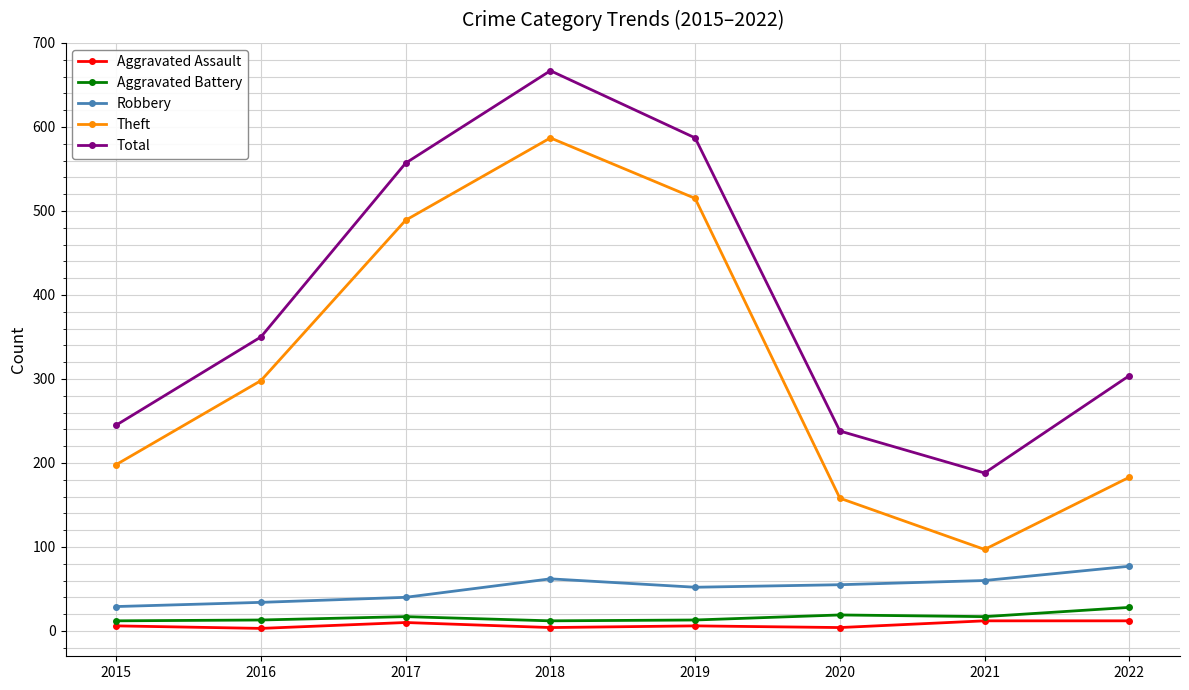

What is the value of the Theft point at the 2nd from the left?

298